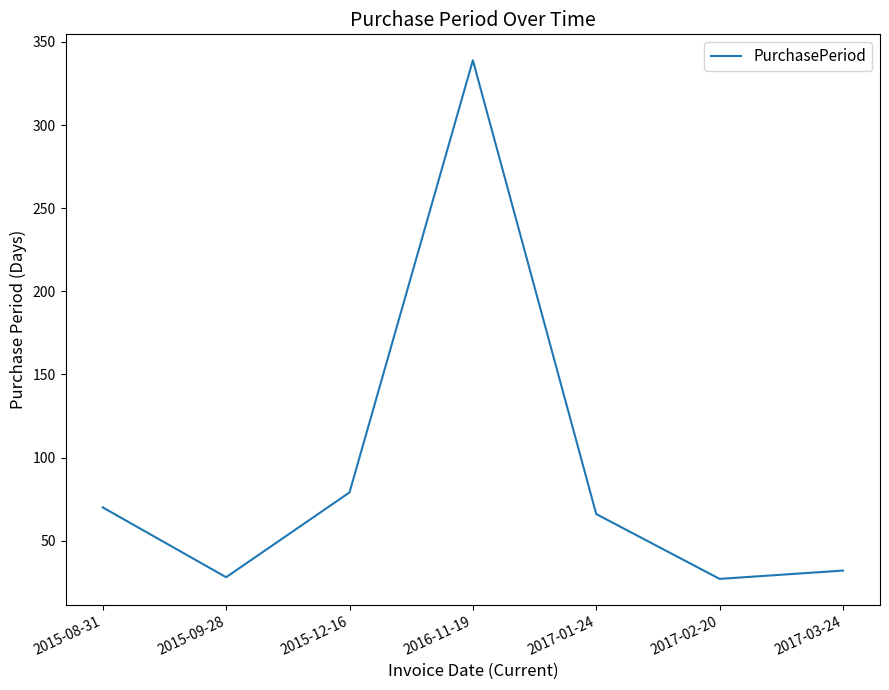

How many values are below 66?

3